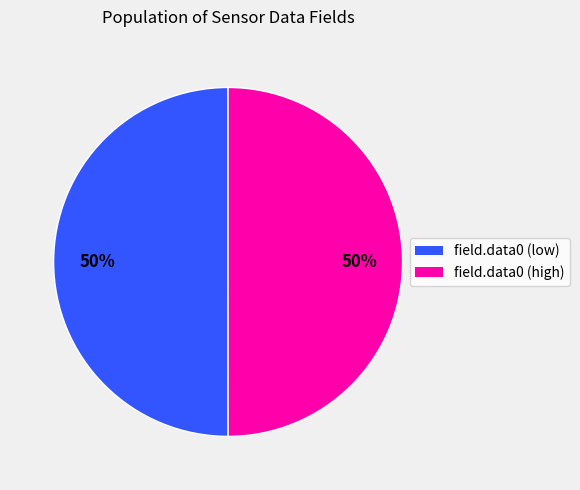

How many slices are in this pie chart?

2